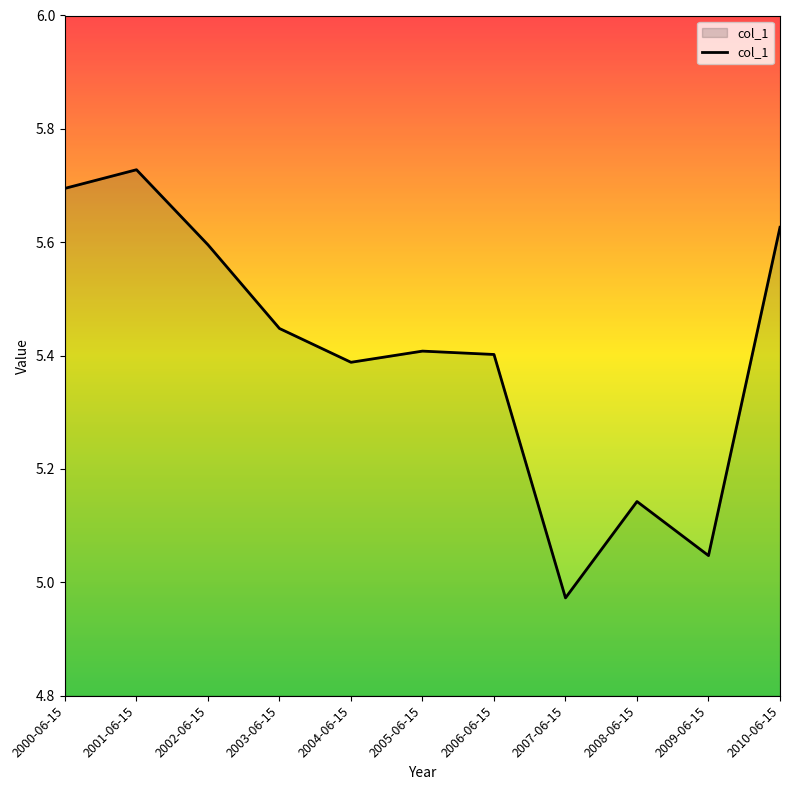

How many categories are shown in the chart?

11